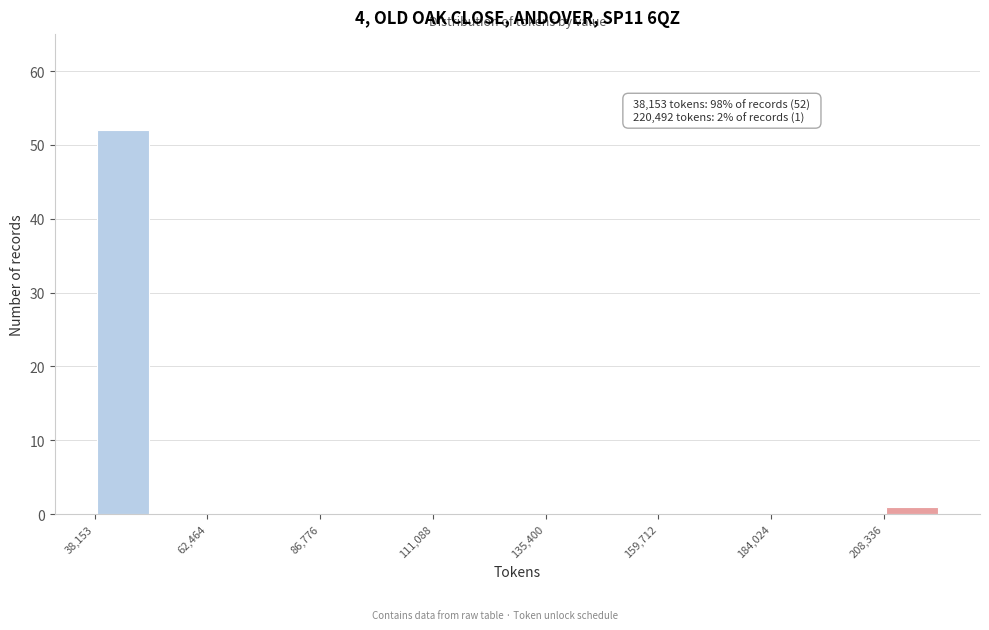

Around what value on the x-axis is the tallest bar? Give the approximate position of its centre, as read against the axis.

45000